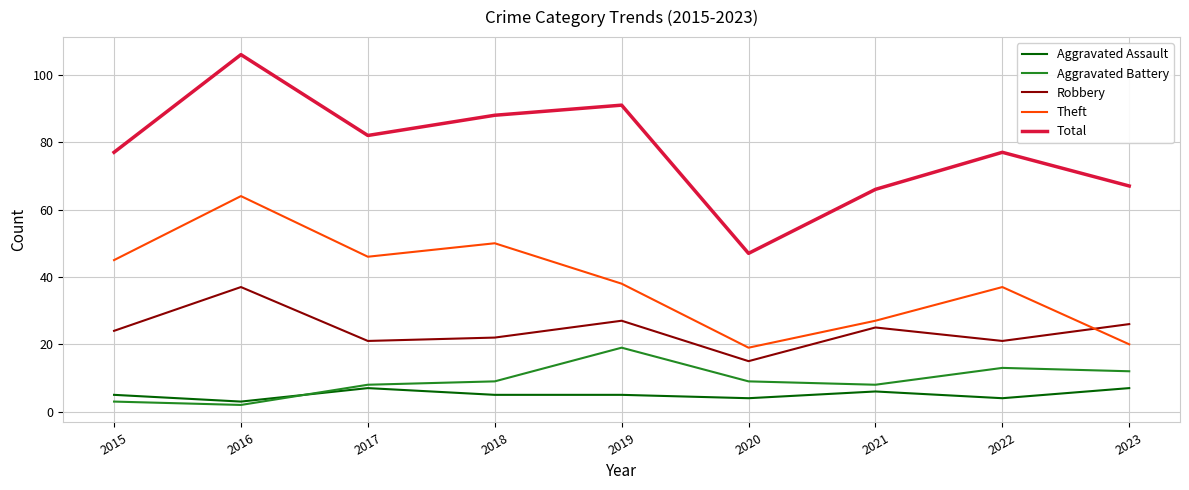

Between 2017 and 2022, which series saw the biggest shift?

Theft